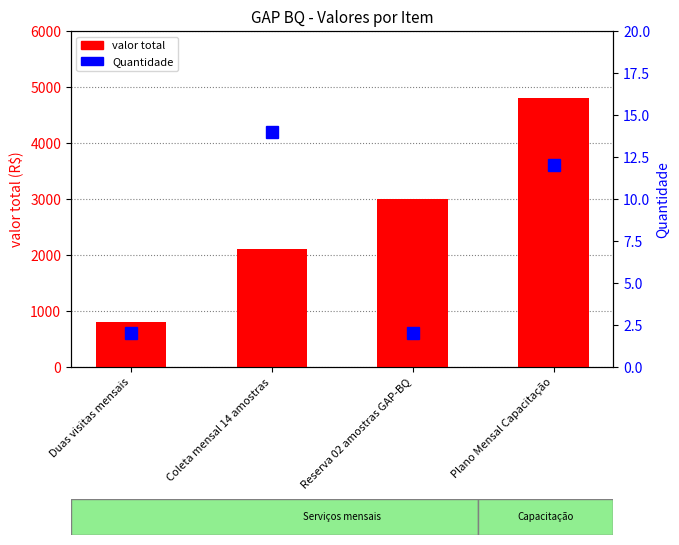

Between Reserva 02 amostras GAP-BQ and Plano Mensal Capacitação, which is larger?

Plano Mensal Capacitação